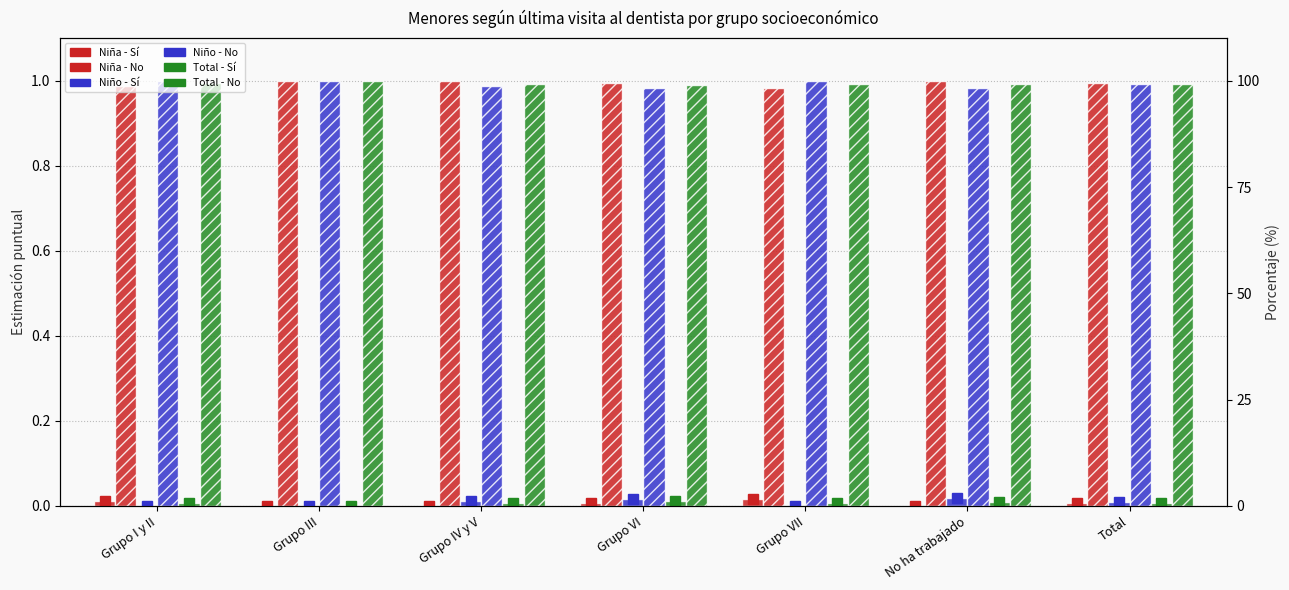

Count the number of categories in the chart.

7